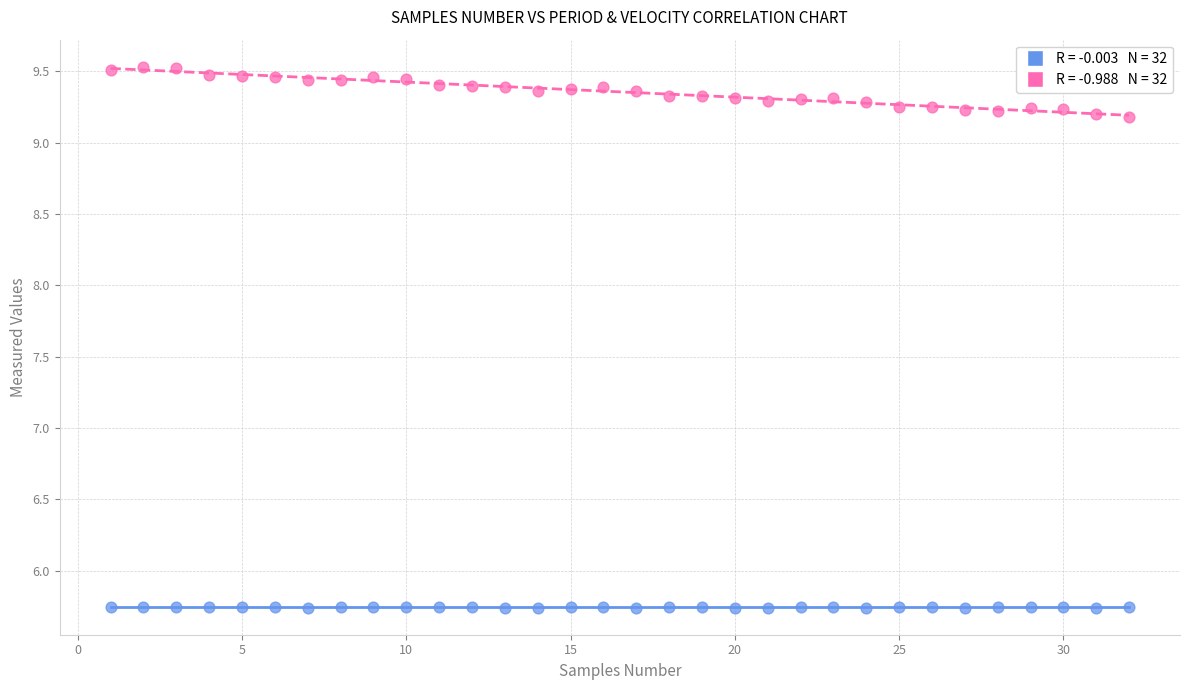

Across all data points, what is the range of X values (max minus min)?

31.0